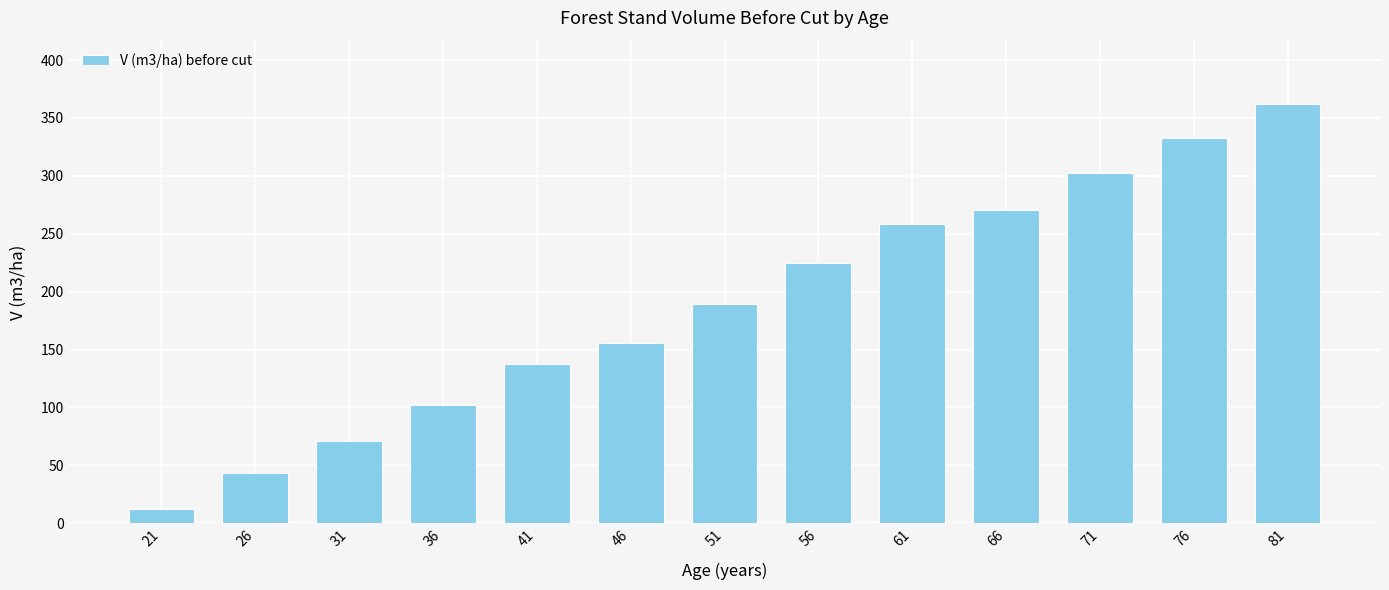

Count the number of categories in the chart.

13